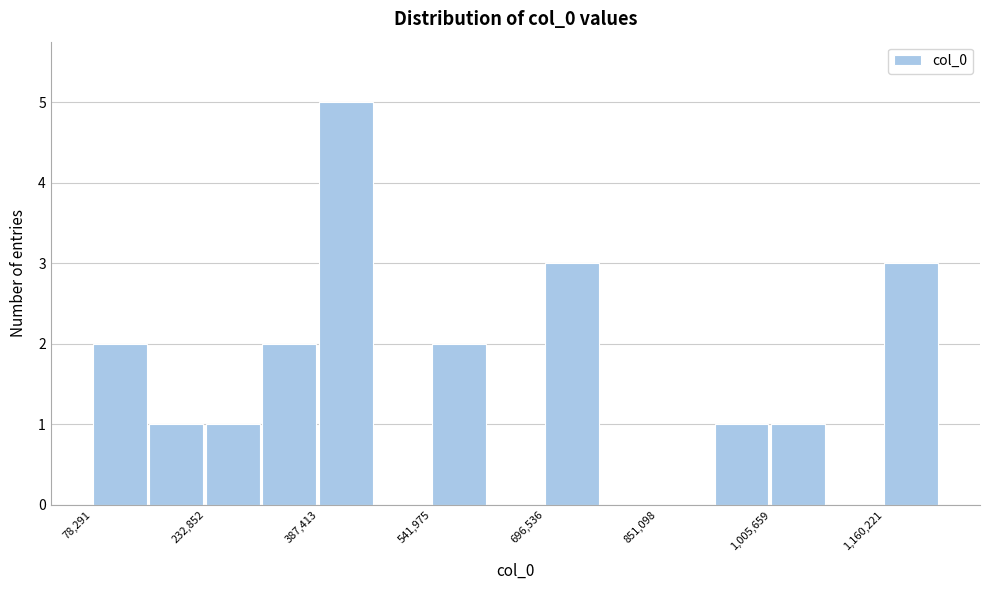

Around what value on the x-axis is the tallest bar? Give the approximate position of its centre, as read against the axis.

420000